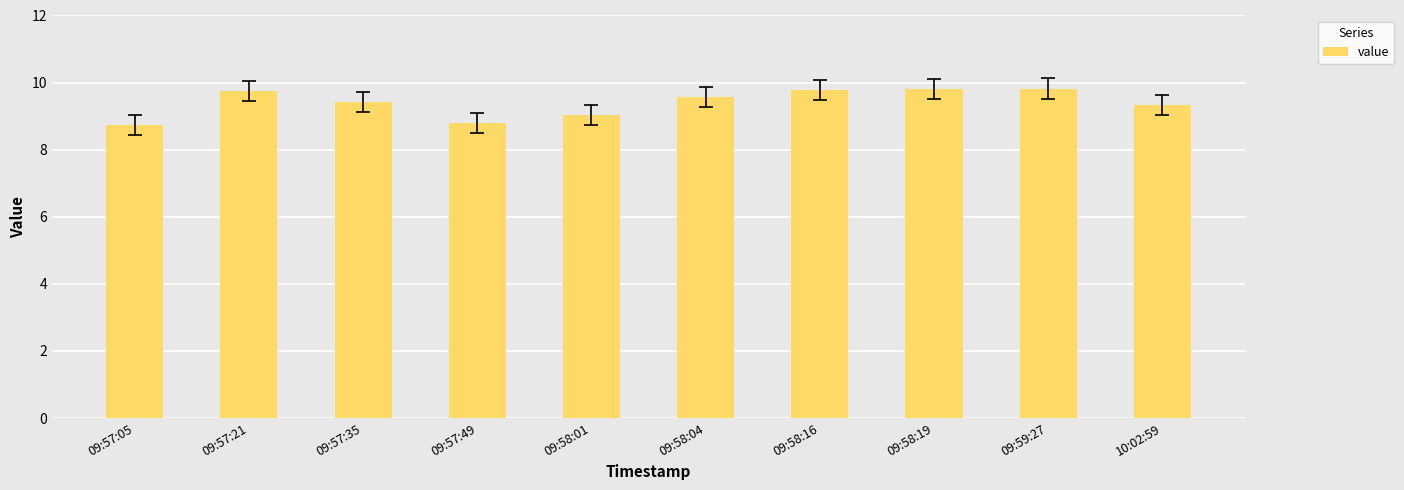

What is the change in value from 09:58:01 to 10:02:59?

+0.3